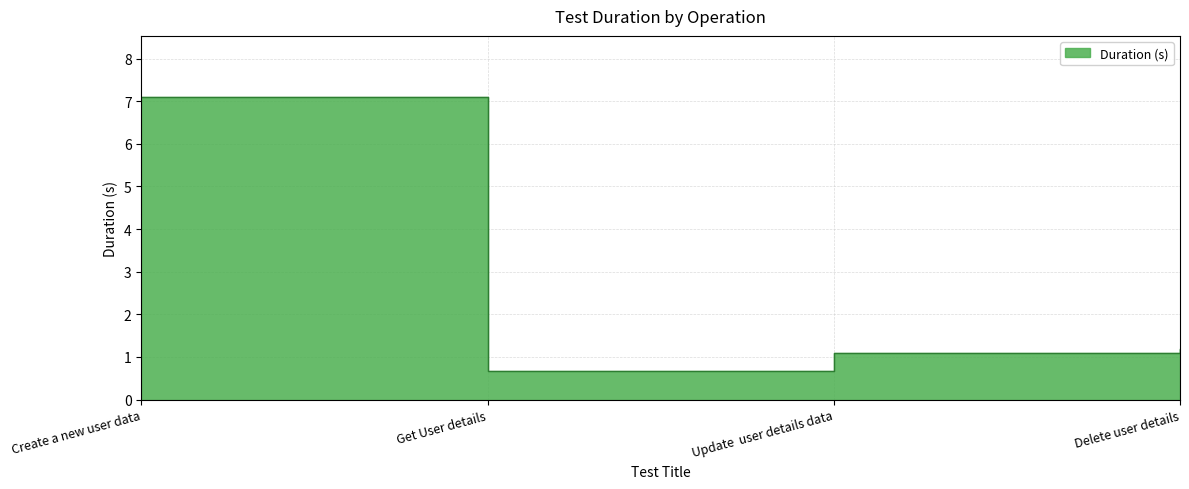

What is the change in value from Create a new user data to Get User details?

-6.4